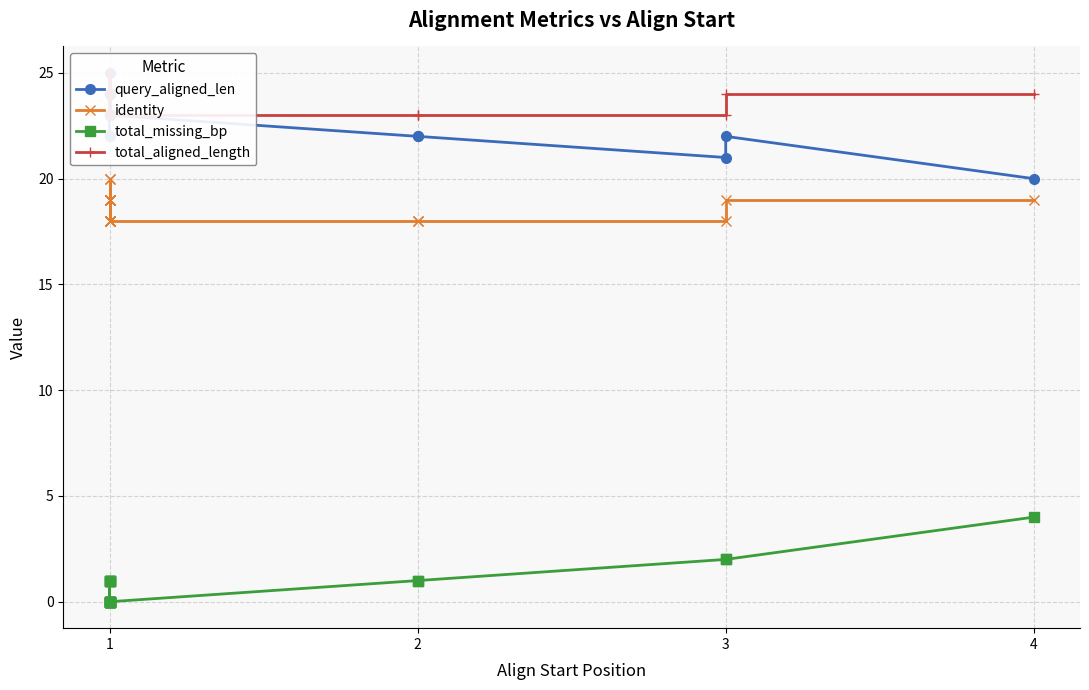

What are all the series names shown in the legend?

query_aligned_len, identity, total_missing_bp, total_aligned_length